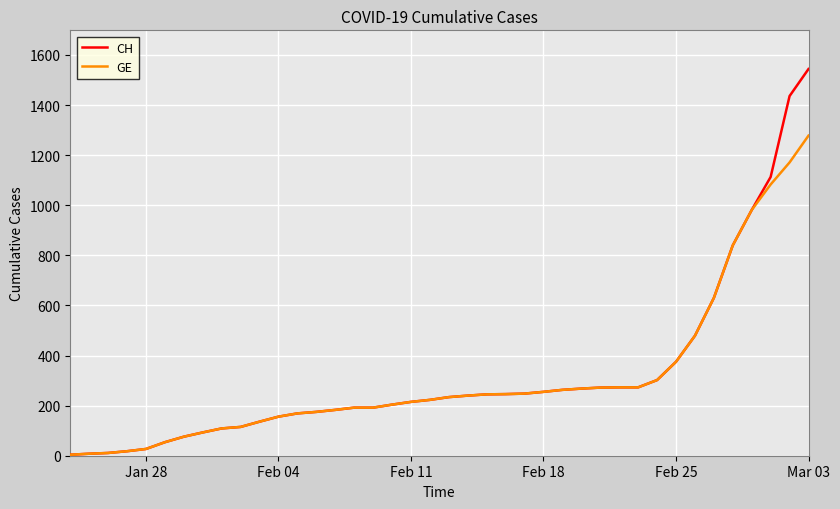

What is the average value of the GE series?

308